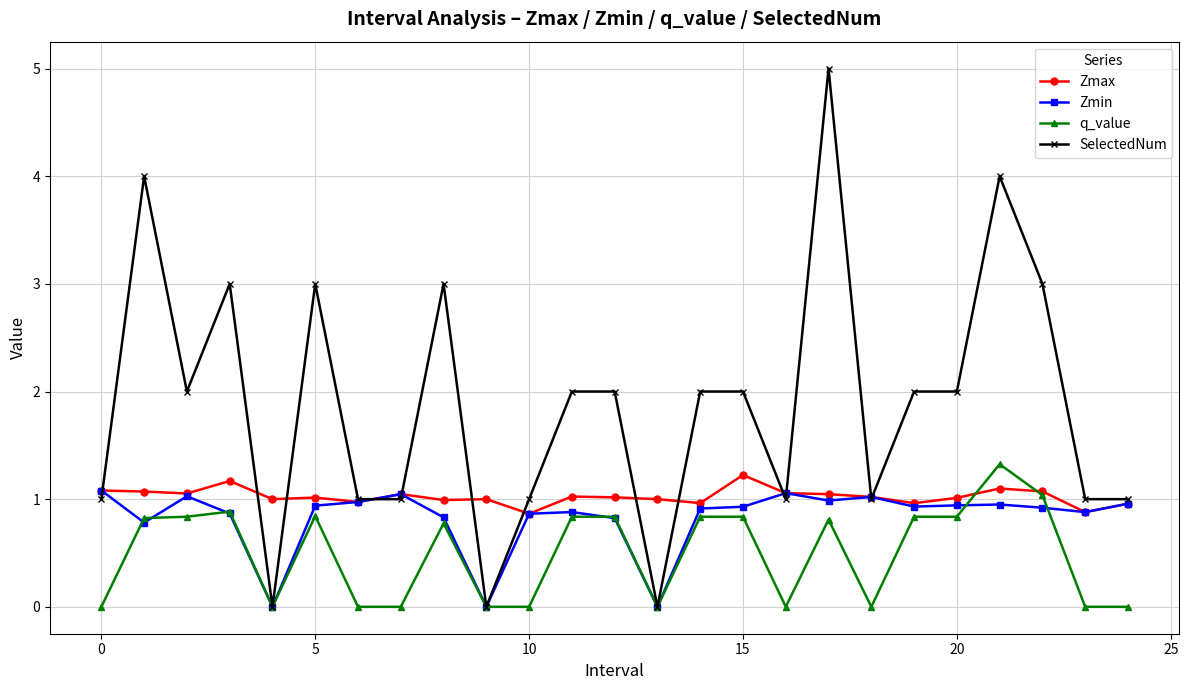

Which series has the largest total across all categories?

SelectedNum